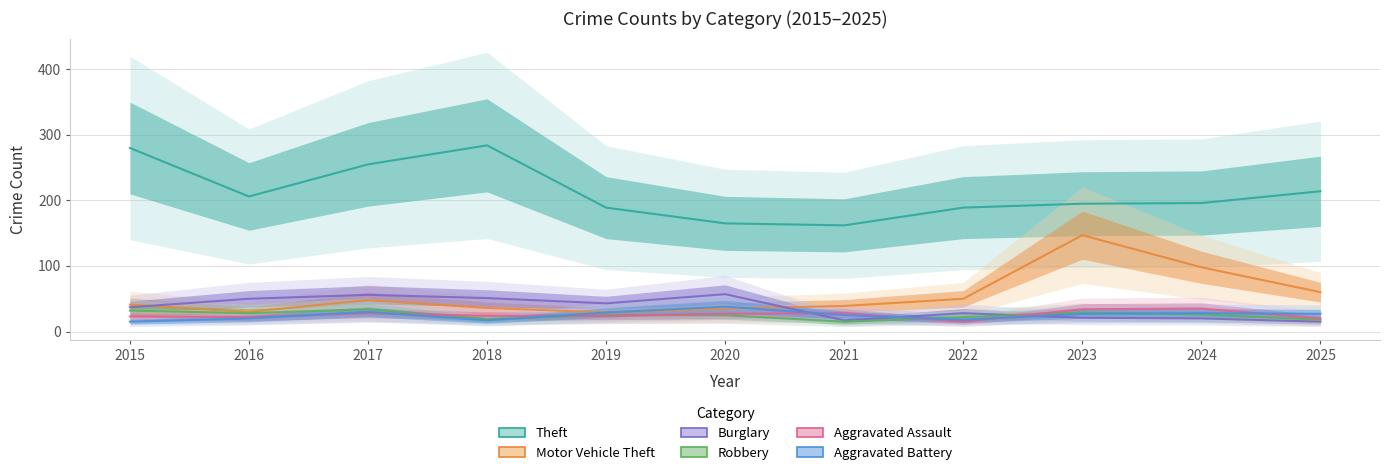

Reading left to right, extract all data points from this chart.

Theft: 2015=280	2016=206	2017=255	2018=284	2019=189	2020=165	2021=162	2022=189	2023=195	2024=196	2025=214
Motor Vehicle Theft: 2015=41	2016=30	2017=48	2018=36	2019=29	2020=35	2021=39	2022=50	2023=147	2024=98	2025=60
Burglary: 2015=37	2016=50	2017=56	2018=51	2019=43	2020=57	2021=17	2022=28	2023=21	2024=20	2025=15
Robbery: 2015=32	2016=28	2017=34	2018=19	2019=25	2020=25	2021=15	2022=22	2023=29	2024=26	2025=18
Aggravated Assault: 2015=23	2016=22	2017=28	2018=24	2019=24	2020=27	2021=28	2022=15	2023=34	2024=35	2025=20
Aggravated Battery: 2015=15	2016=20	2017=30	2018=17	2019=29	2020=38	2021=25	2022=18	2023=27	2024=28	2025=27